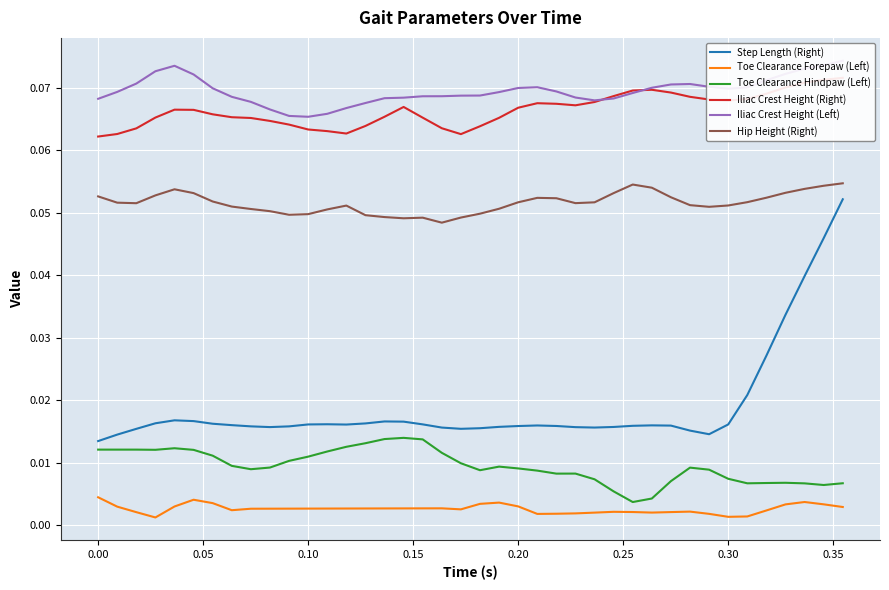

True or false: Step Length (Right) and Hip Height (Right) intersect in this chart.

False